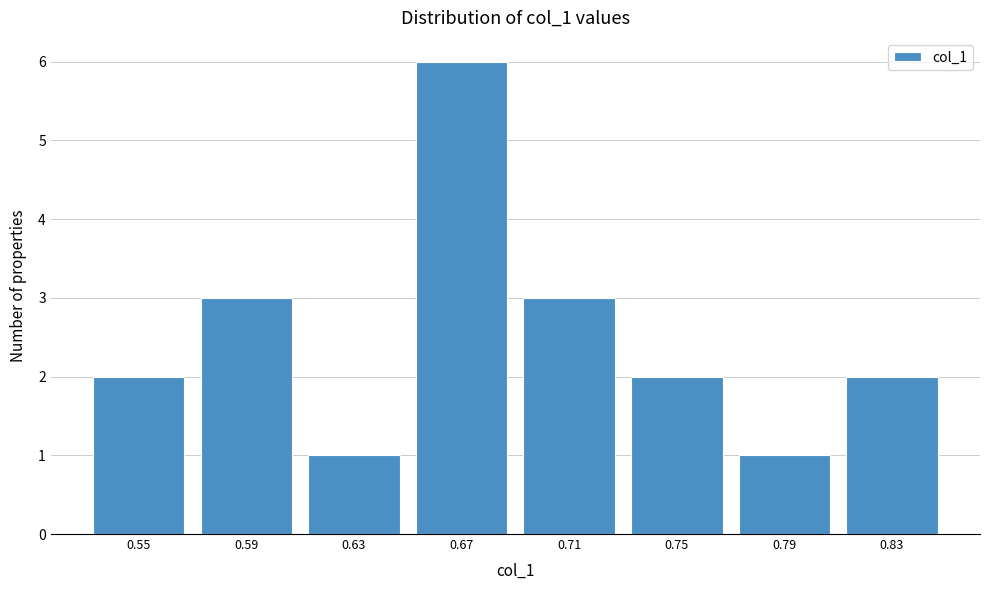

Reading left to right, list all the values displayed in this chart.

2	3	1	6	3	2	1	2